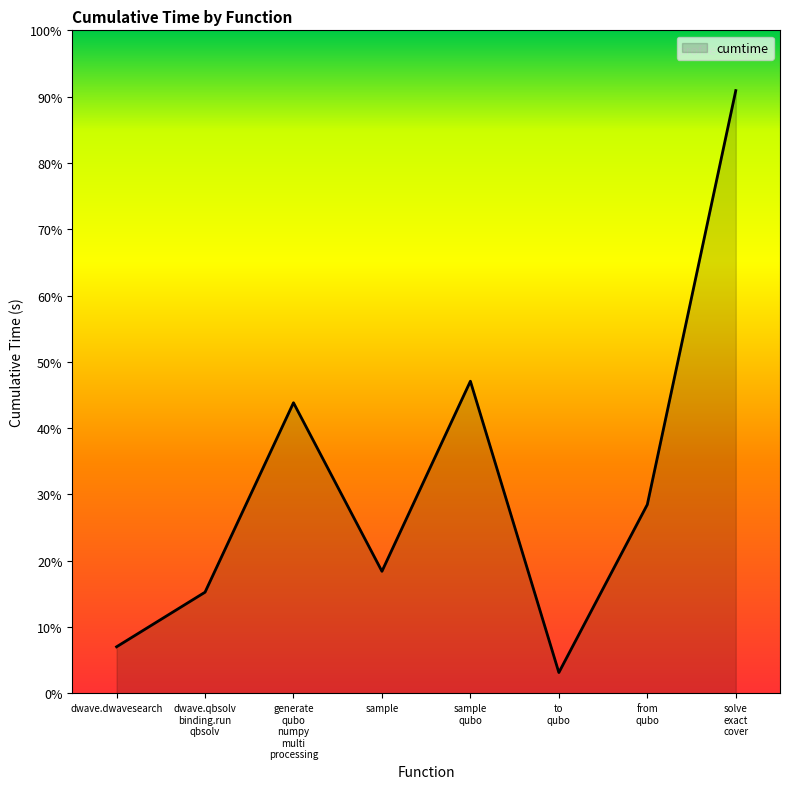

Does the chart display data point markers on the line(s)?

No